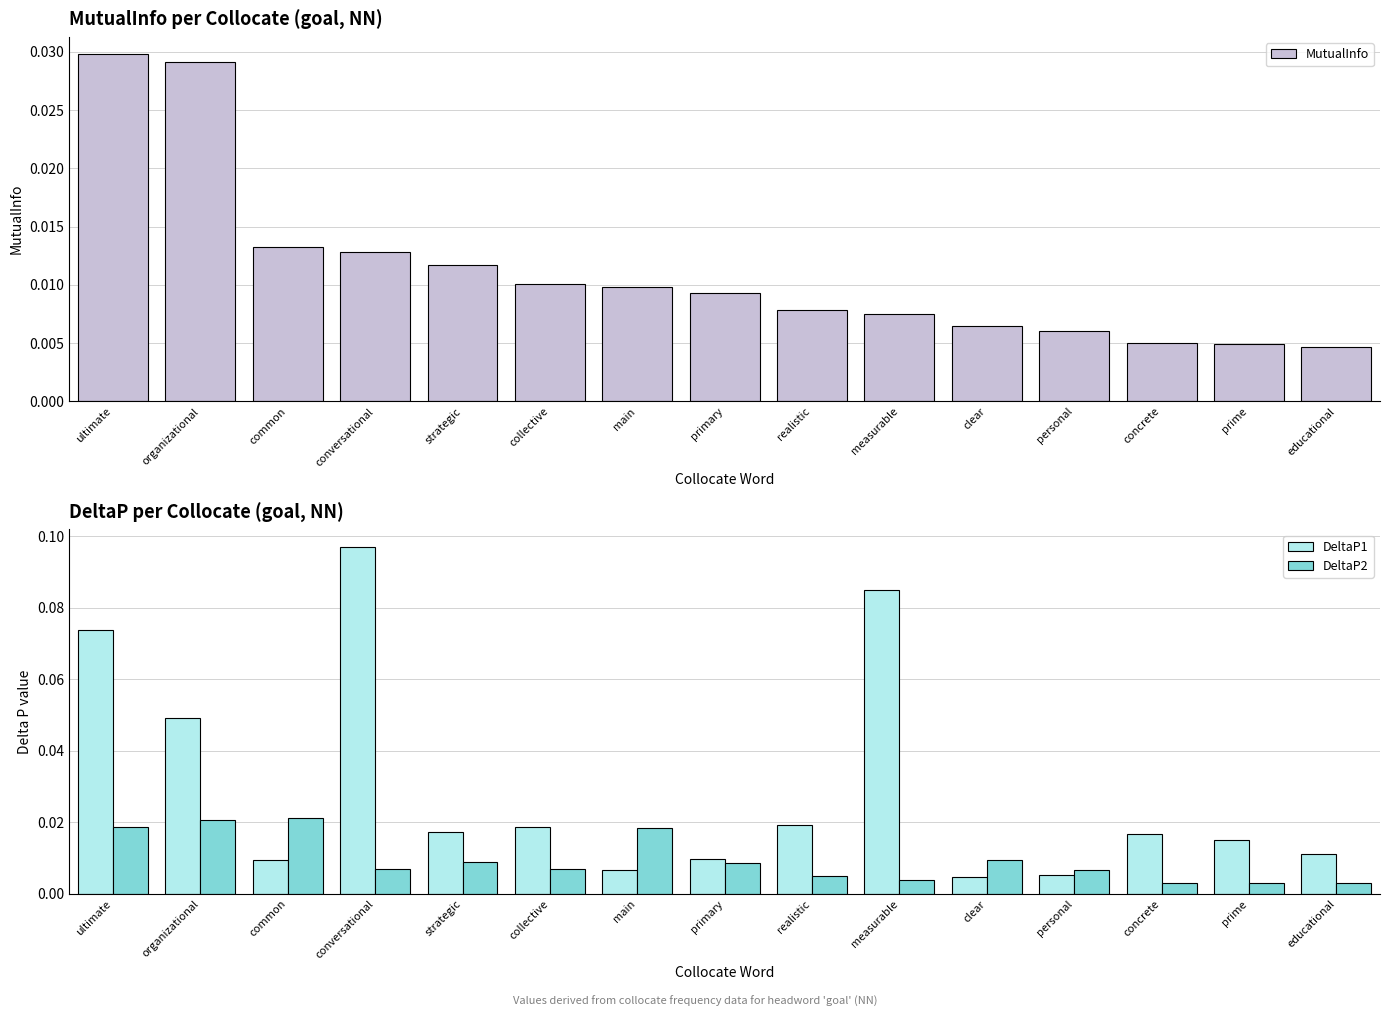

What is the label of the 14th bar from the right?

organizational